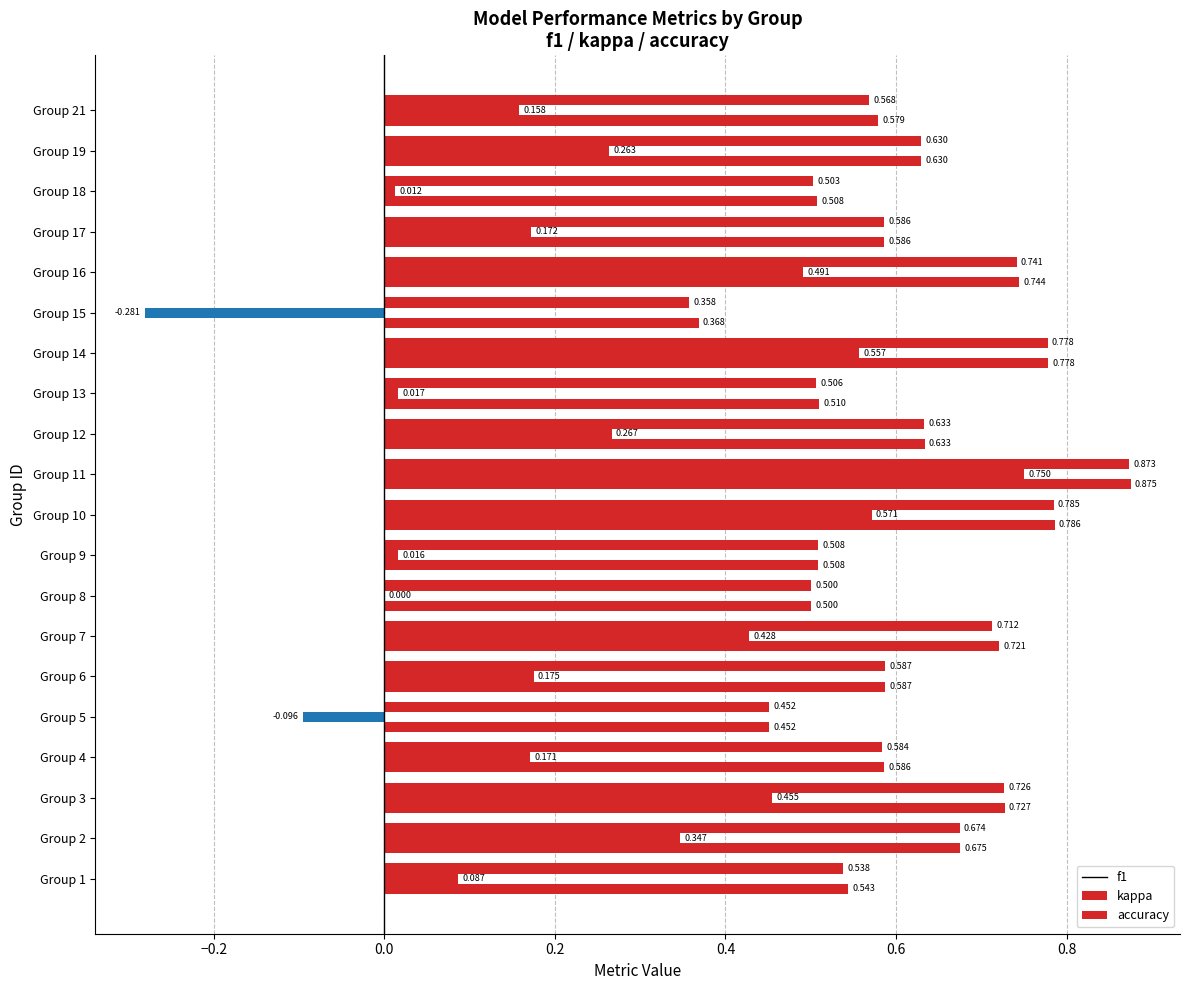

How many accuracy values are between 0 and 1?

20